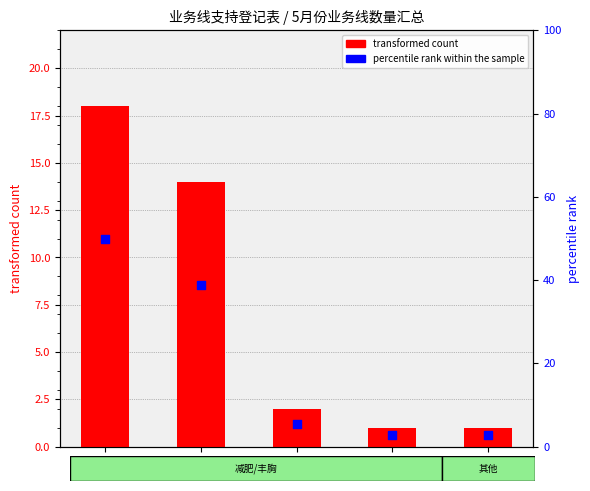

At which category is the sum across all series the highest?

减肥